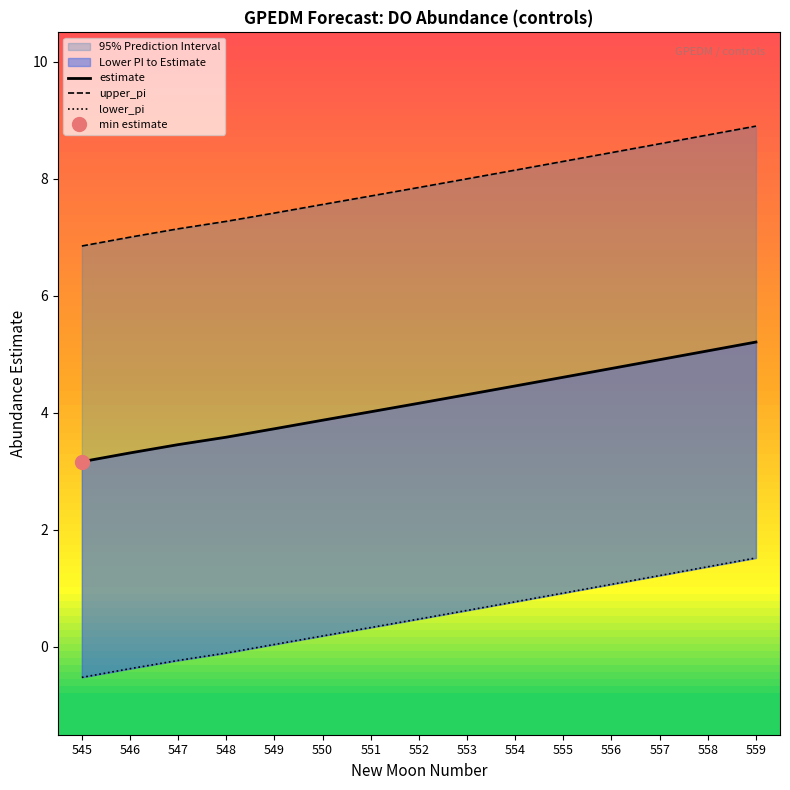

Does the chart have visible grid lines?

No